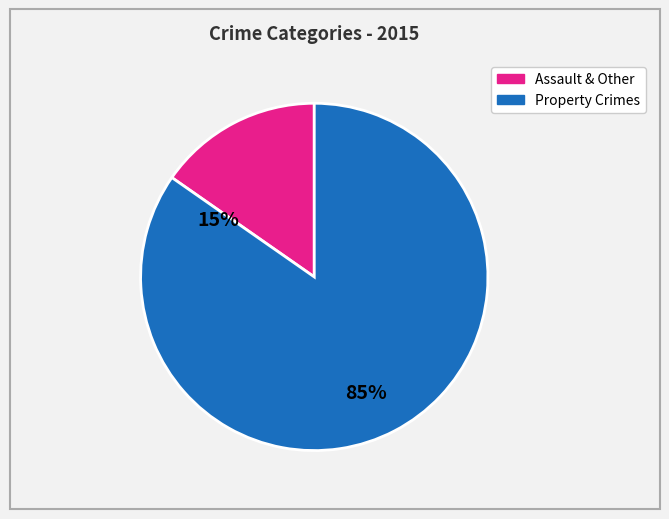

Is there a majority slice in this chart?

Yes